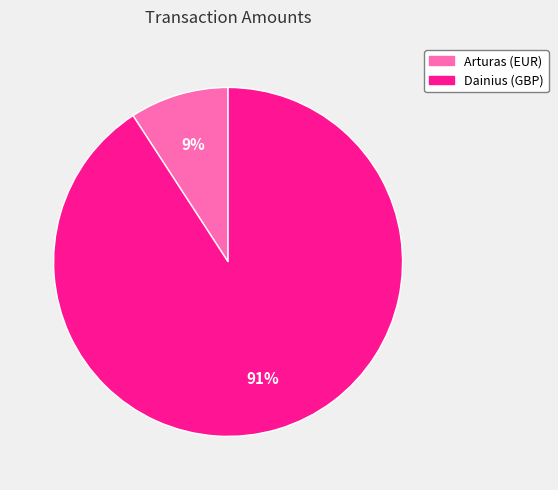

To the nearest percent, what is the combined percentage of Dainius (GBP) and Arturas (EUR)?

100%